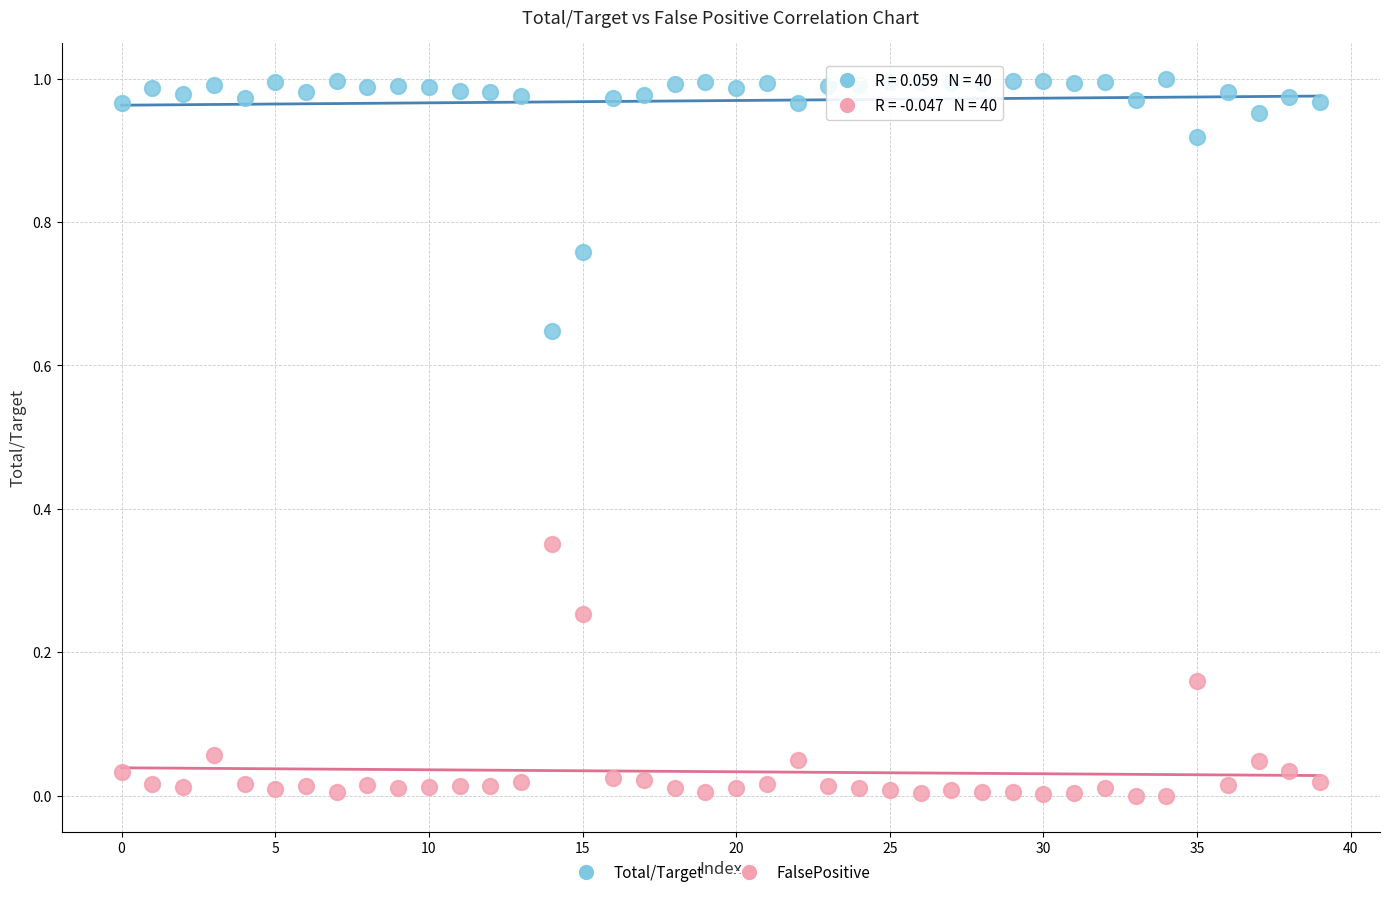

Which series contains the highest Y value?

Total/Target